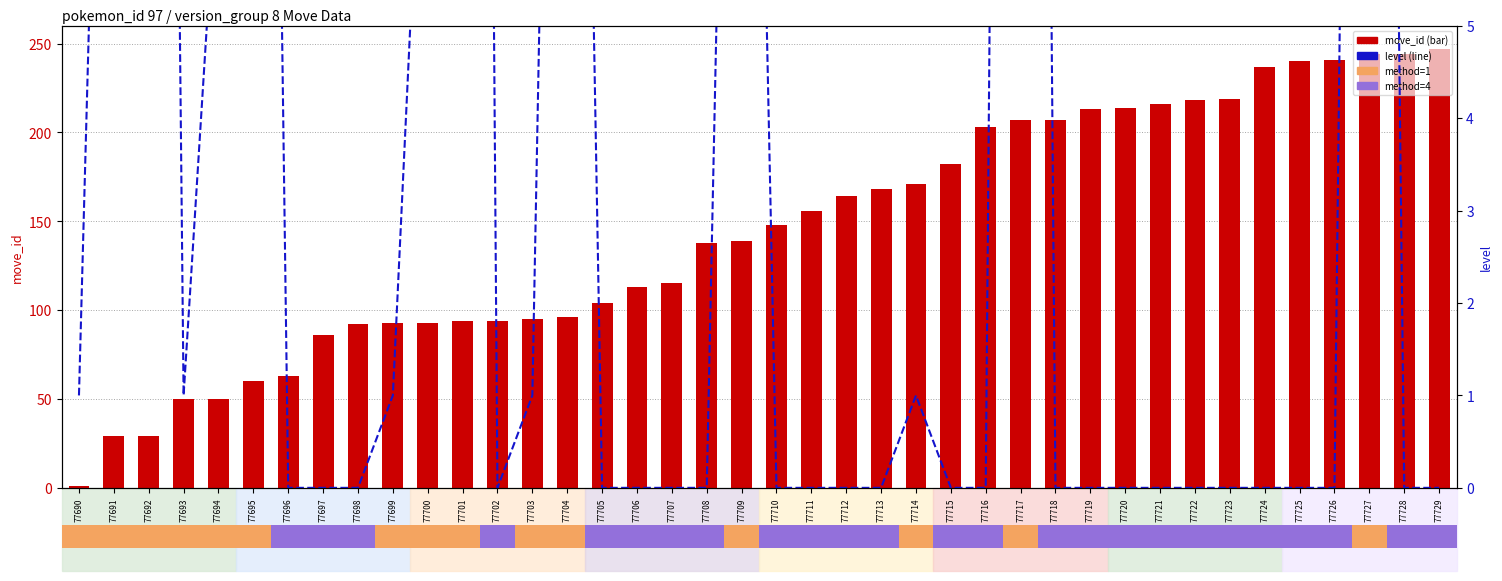

What is the highest value of the move_id series?

247